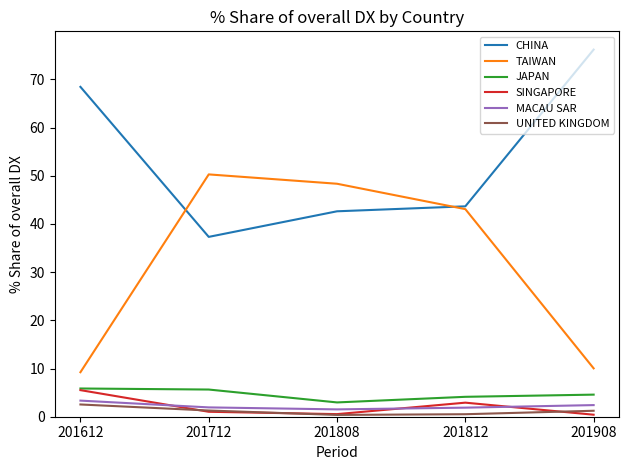

Where is the first local maximum for TAIWAN?

201712